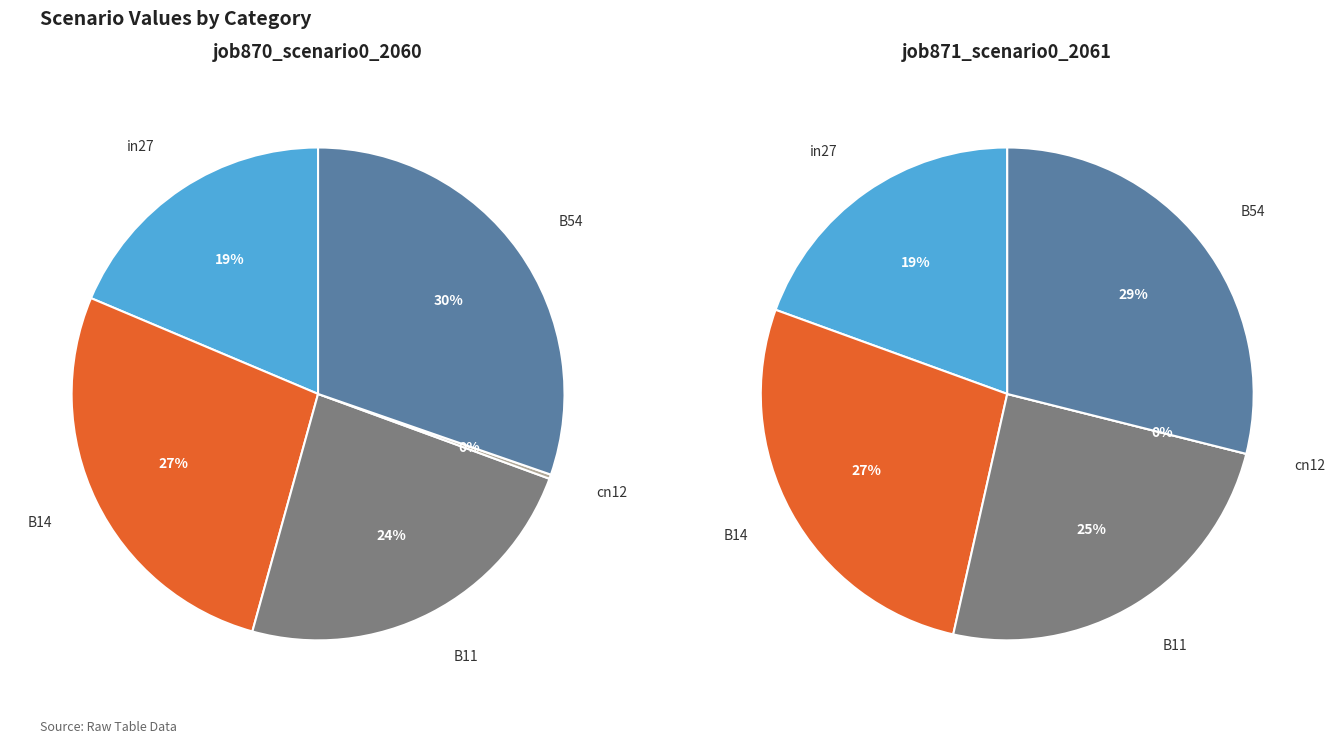

Which category has the smallest portion of the pie?

cn12